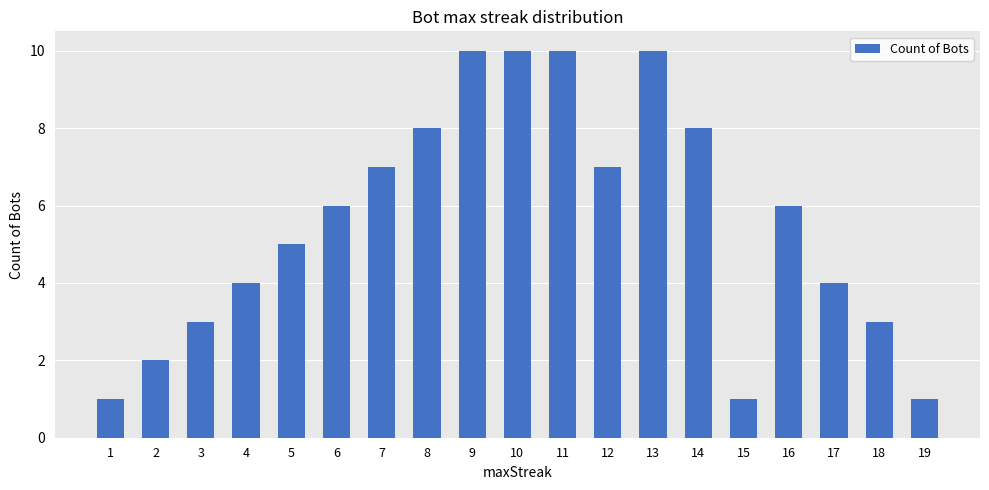

What is the maximum value shown in the chart?

10